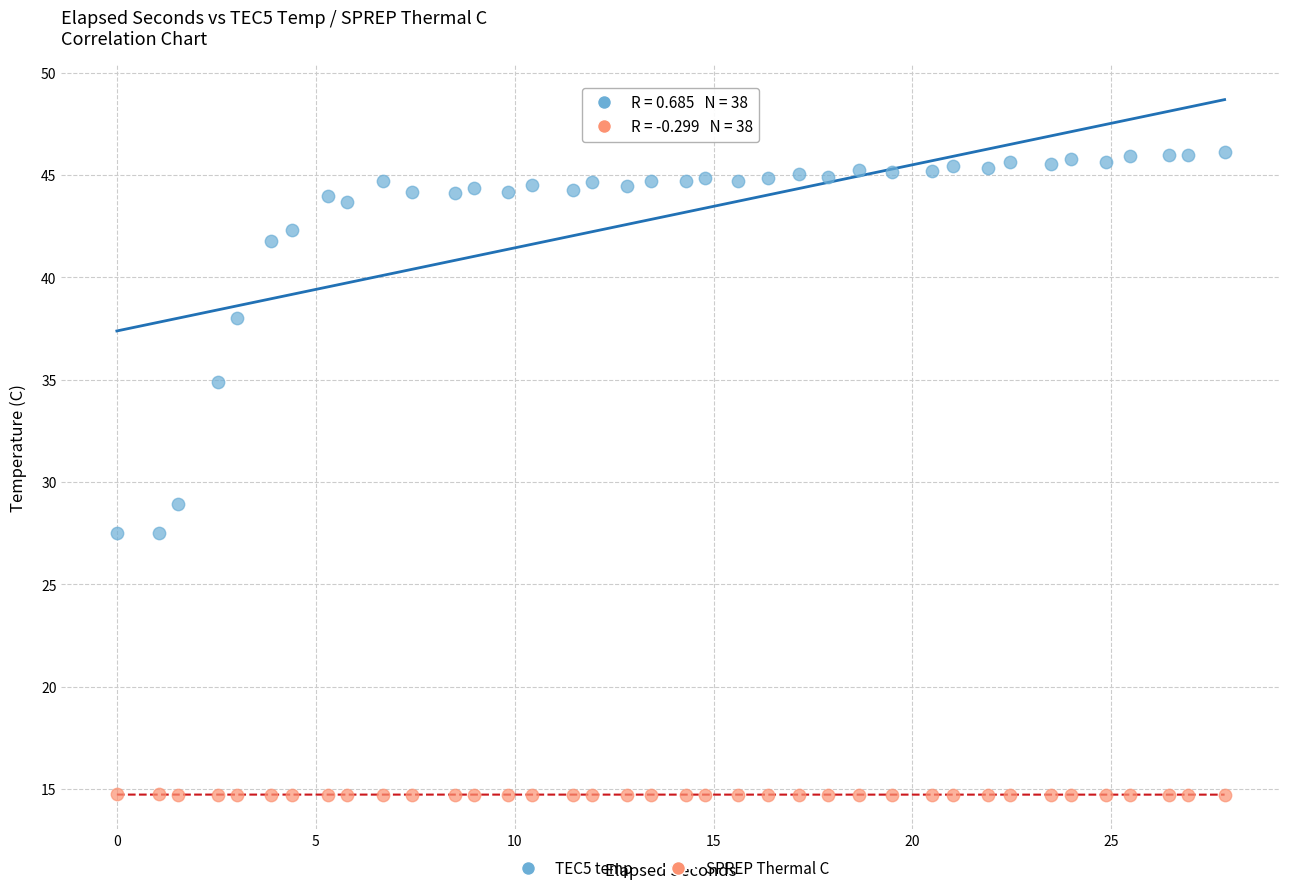

Which series has the largest Y range (max minus min)?

TEC5 temp